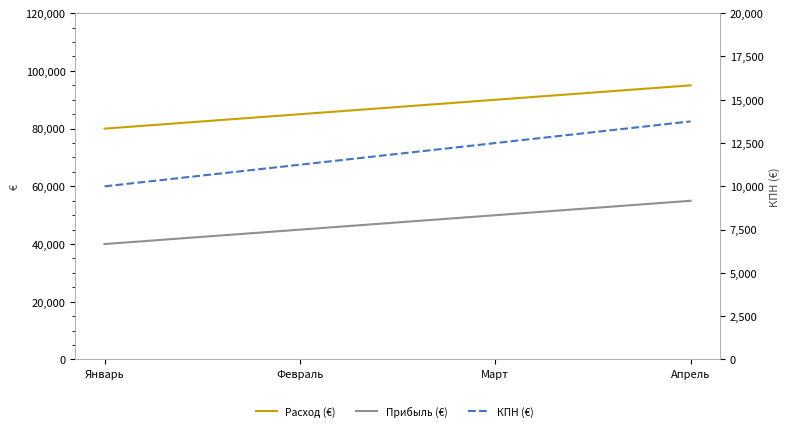

Where is КПН (€) nearest to the value 11875?

Февраль